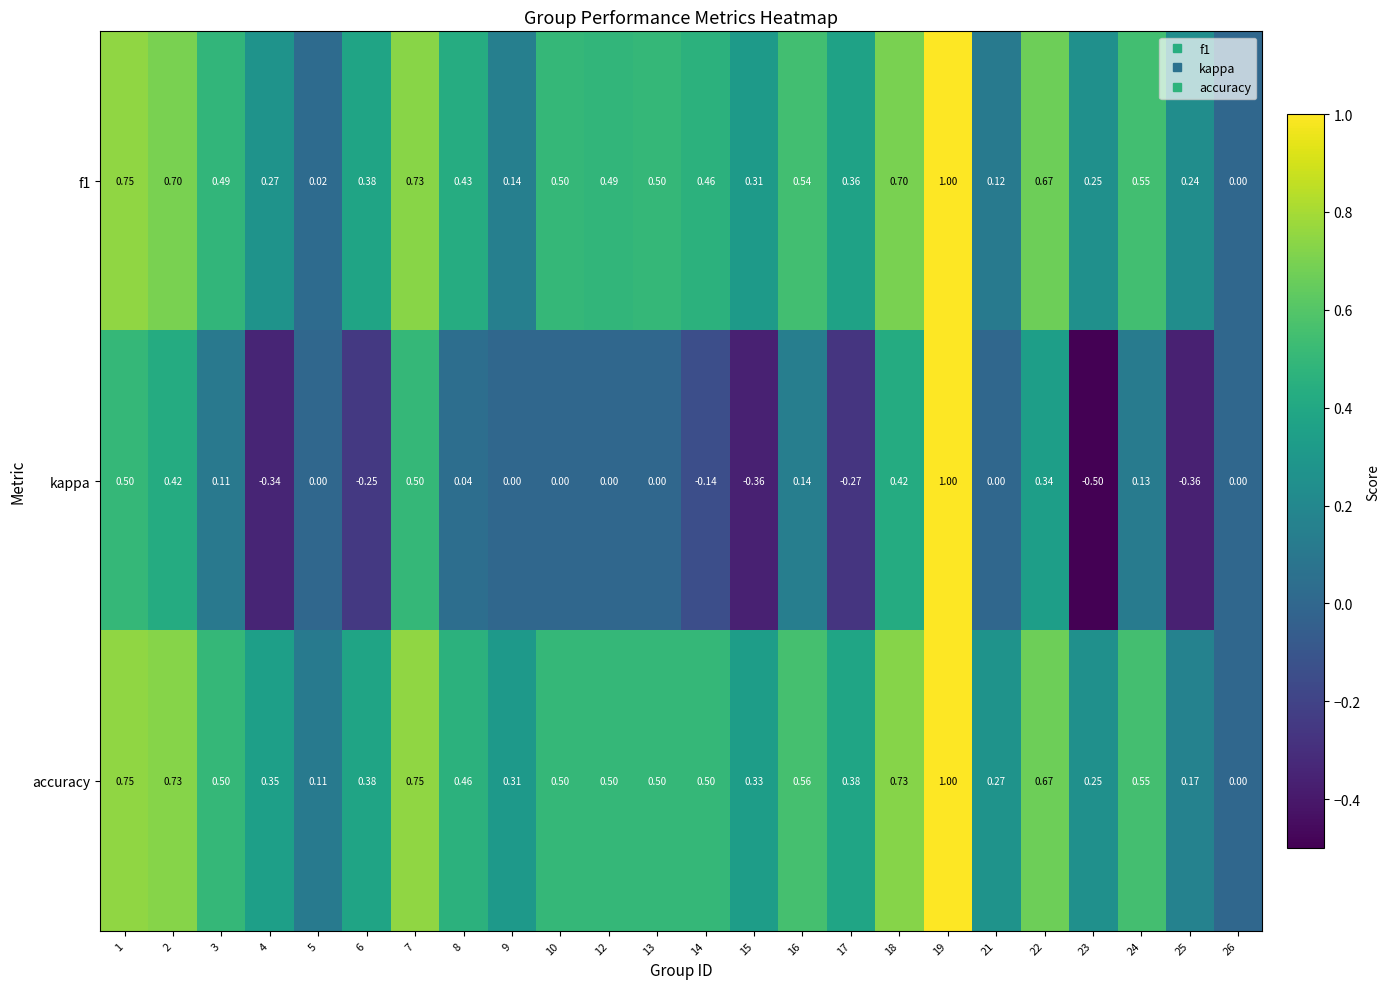

Which series has the largest range (max minus min)?

kappa